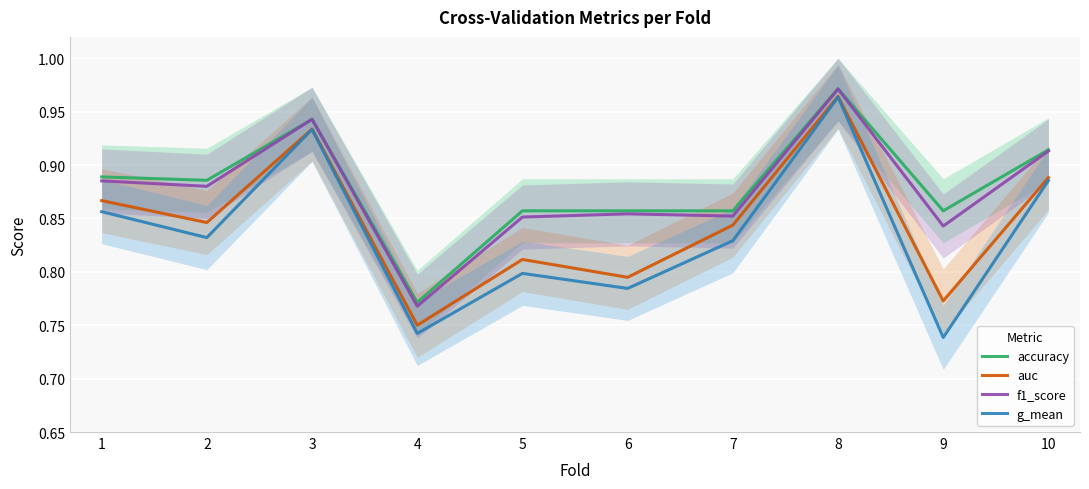

At which category is the sum across all series the highest?

8